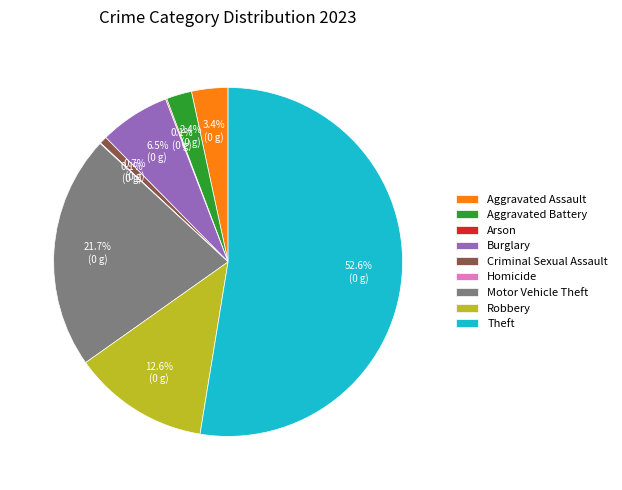

To the nearest percent, what percentage of the pie is Motor Vehicle Theft?

22%